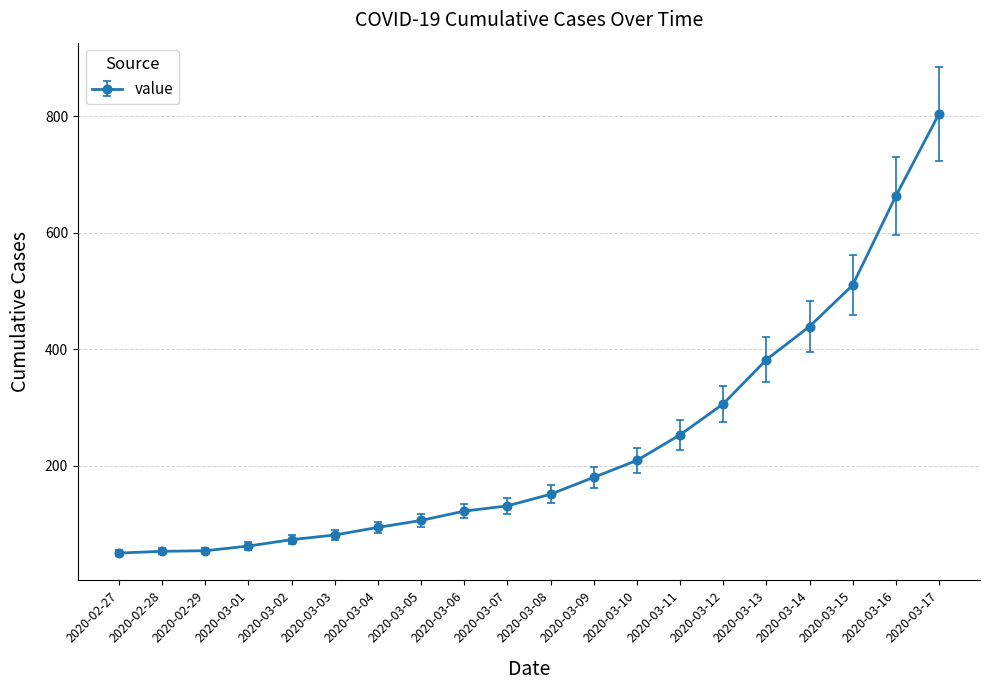

Where is the data nearest to the value 427?

2020-03-14